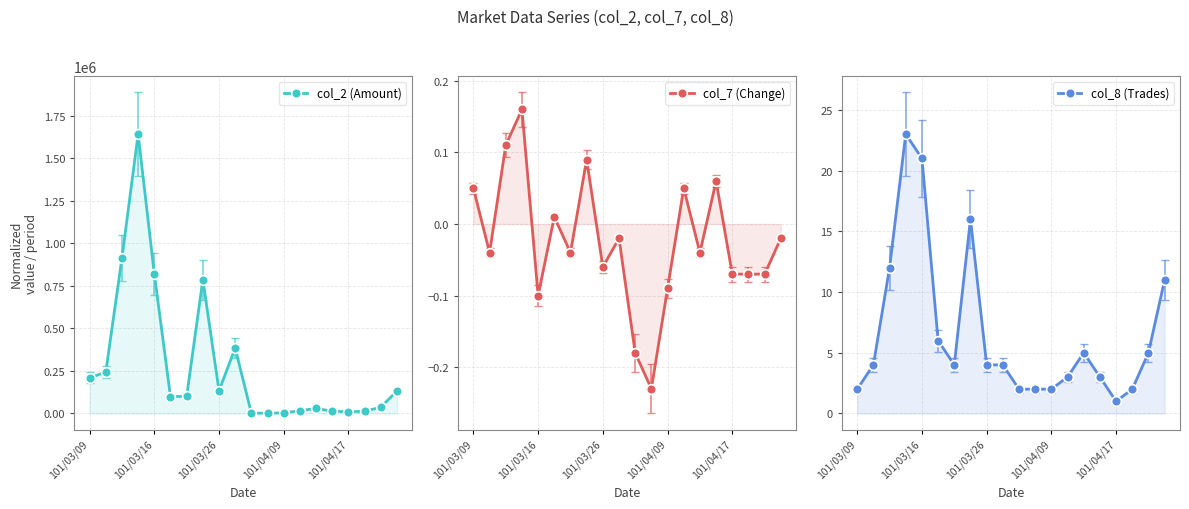

Rank the series by their maximum value, from lowest to highest.

col_7 (Change), col_8 (Trades), col_2 (Amount)